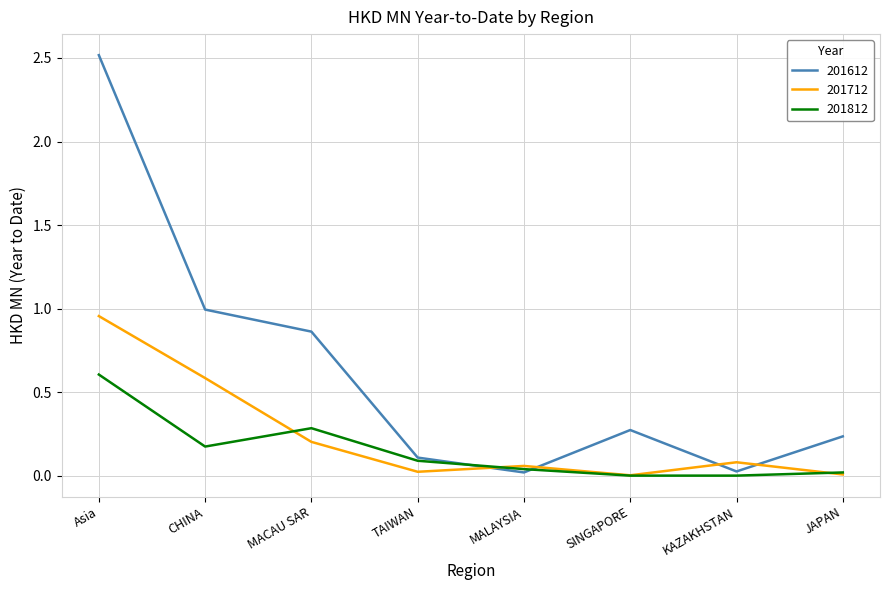

What is the total value across all series at CHINA?

1.8